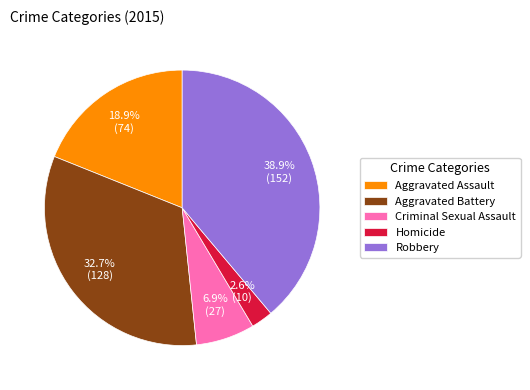

How much of the chart is everything except Robbery?

61.1%